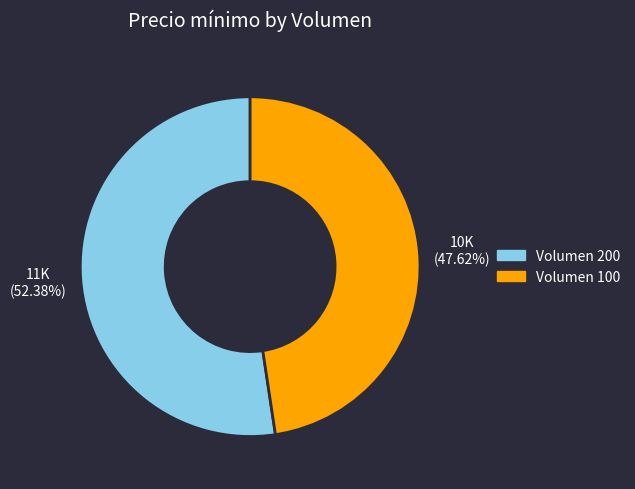

Does any single category account for the majority?

Yes